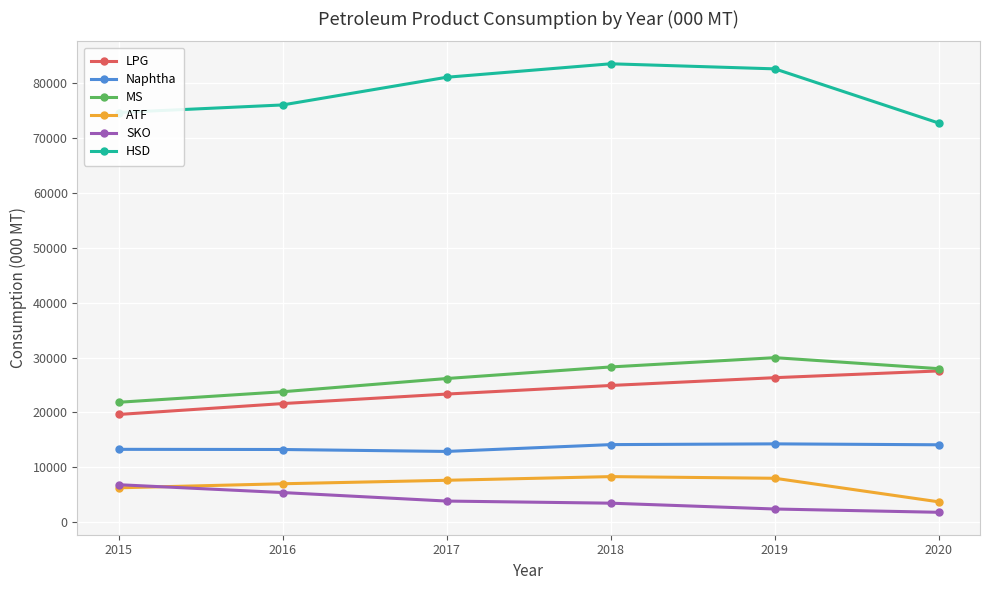

The Naphtha series shows 13270.9 at 2015. True or false?

True